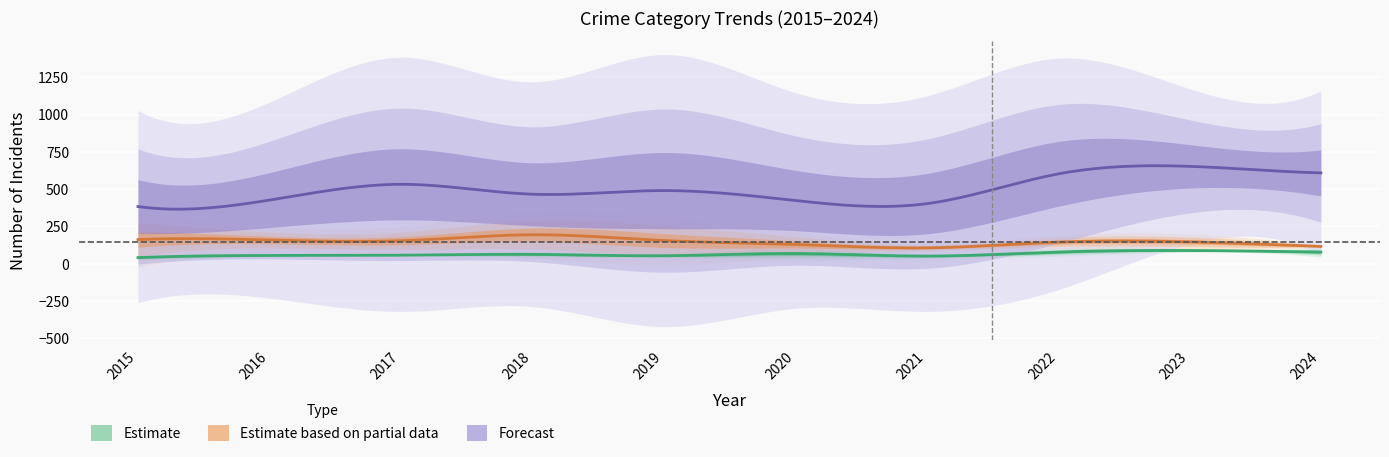

In Burglary, how many points are lower than both neighbors (excluding endpoints)?

2